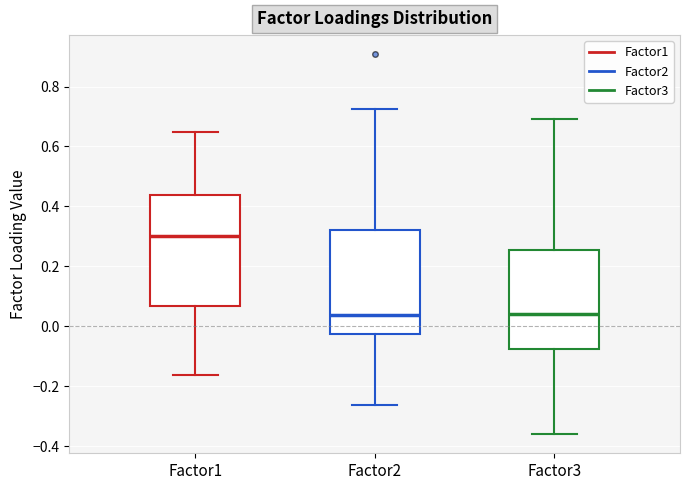

Which box has the highest median line?

Factor1